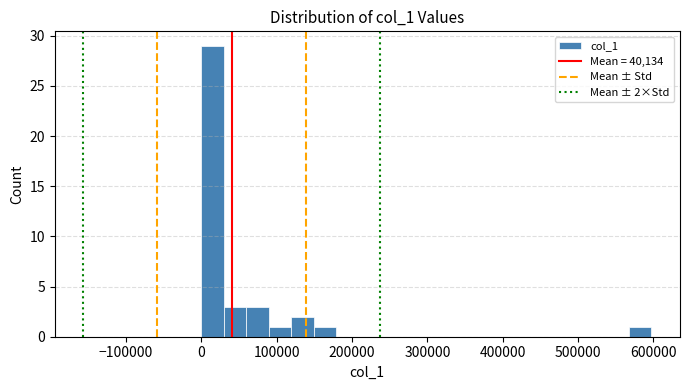

Around what value on the x-axis is the tallest bar? Give the approximate position of its centre, as read against the axis.

10000